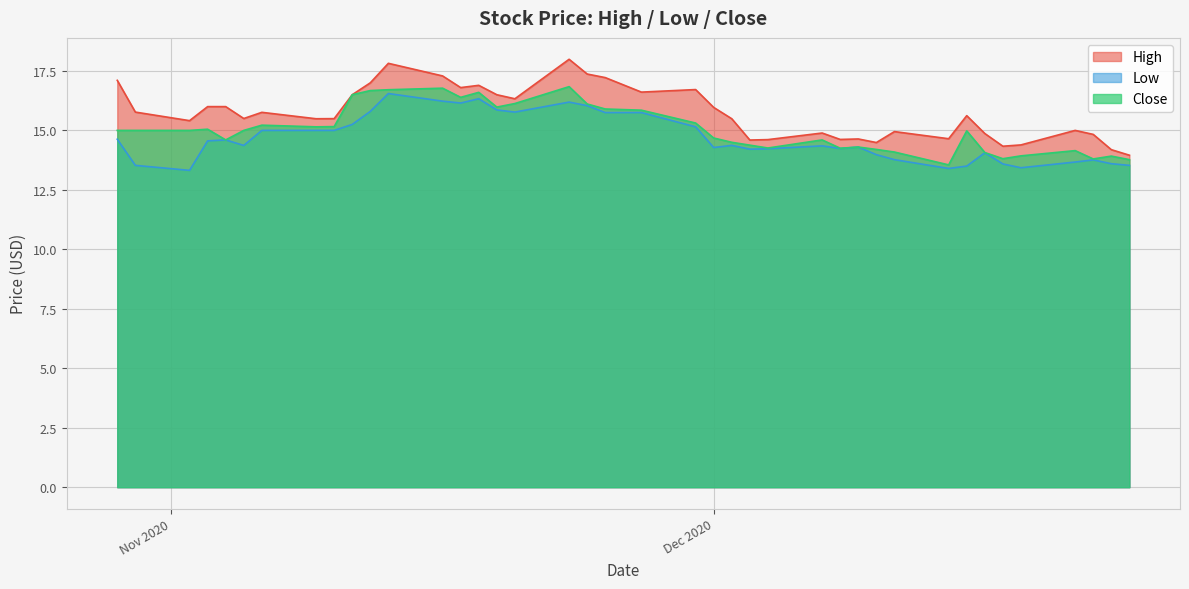

What is the smallest value displayed?

13.3